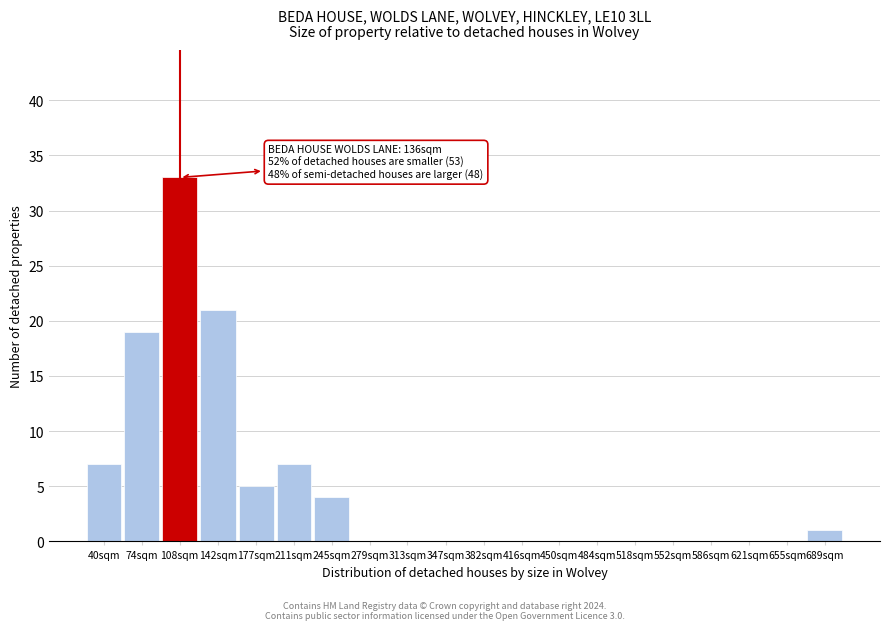

Reading left to right, transcribe all the data shown in this chart.

40sqm=7	74sqm=19	108sqm=33	142sqm=21	177sqm=5	211sqm=7	245sqm=4	279sqm=0	313sqm=0	347sqm=0	382sqm=0	416sqm=0	450sqm=0	484sqm=0	518sqm=0	552sqm=0	586sqm=0	621sqm=0	655sqm=0	689sqm=1